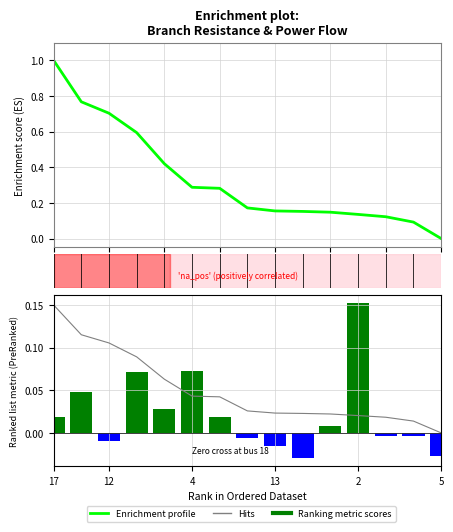

What is the difference between the Hits values at 8 and 14?

0.1